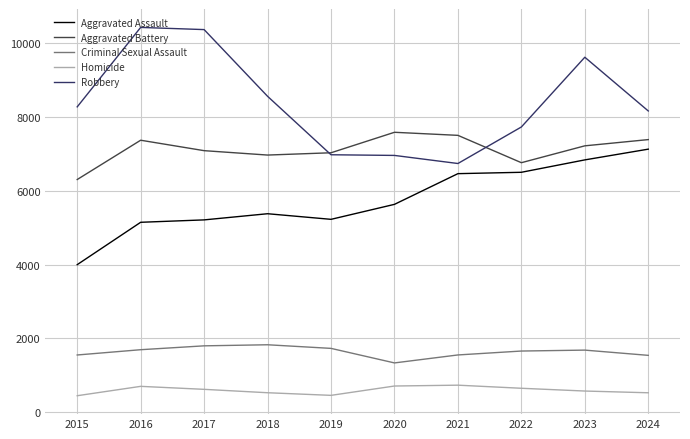

What is the difference between the highest and lowest values at 2023?

9046